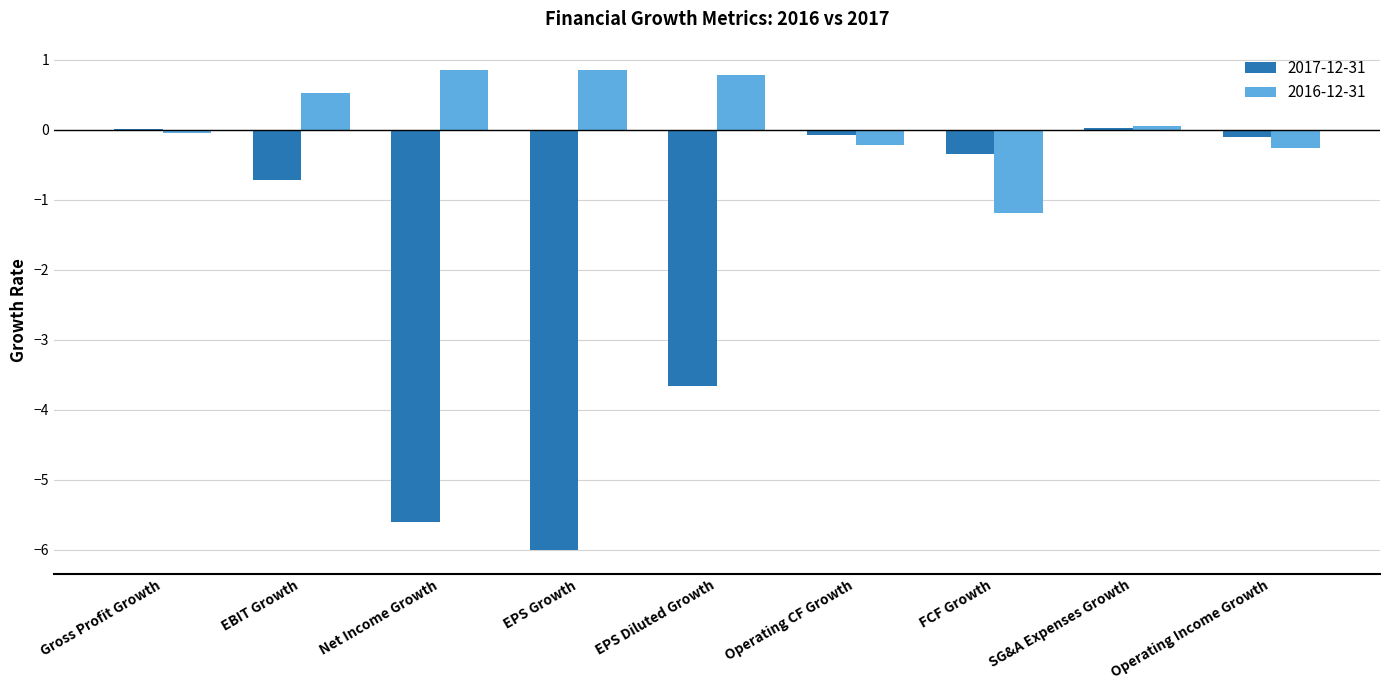

What is the maximum value for 2016-12-31?

0.9